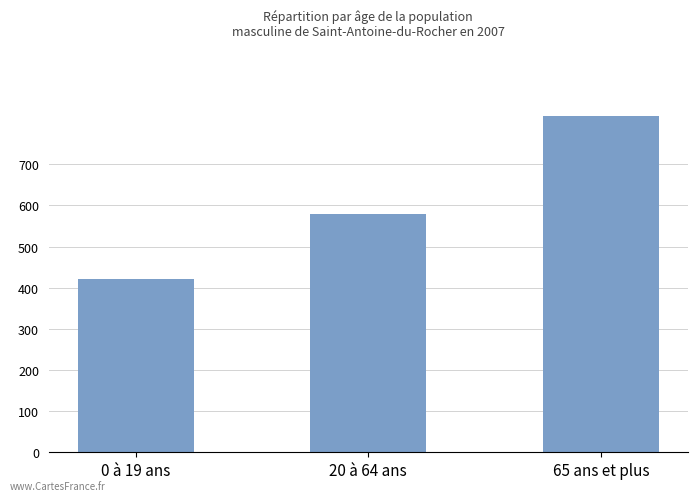

Between 65 ans et plus and 20 à 64 ans, which is larger?

65 ans et plus